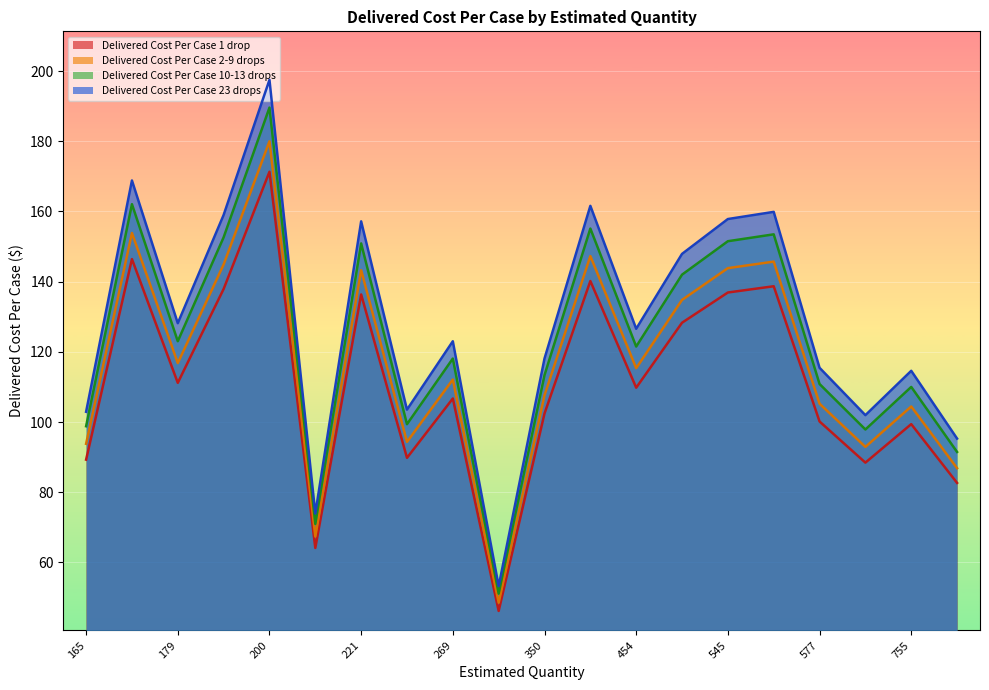

At 165, list the series in order from smallest to largest.

Delivered Cost Per Case 1 drop, Delivered Cost Per Case 2-9 drops, Delivered Cost Per Case 10-13 drops, Delivered Cost Per Case 23 drops